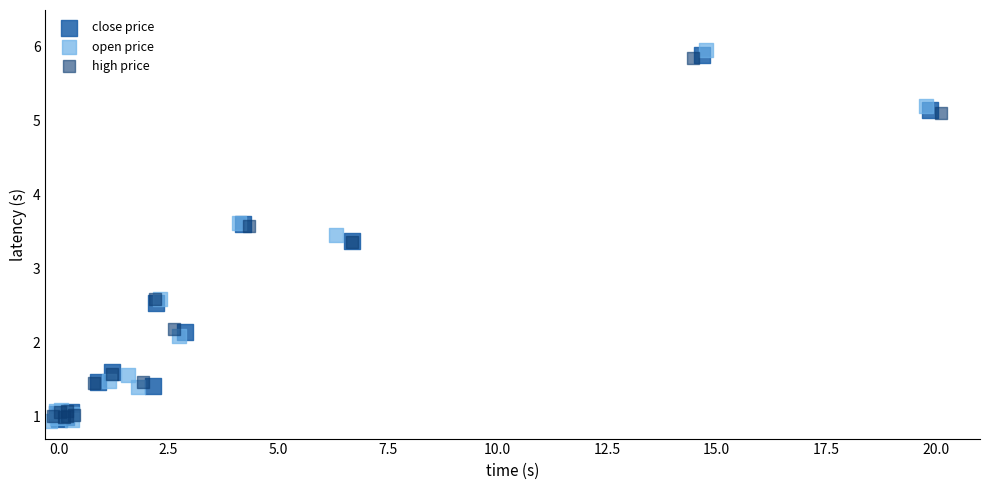

Which series has the largest Y range (max minus min)?

open price